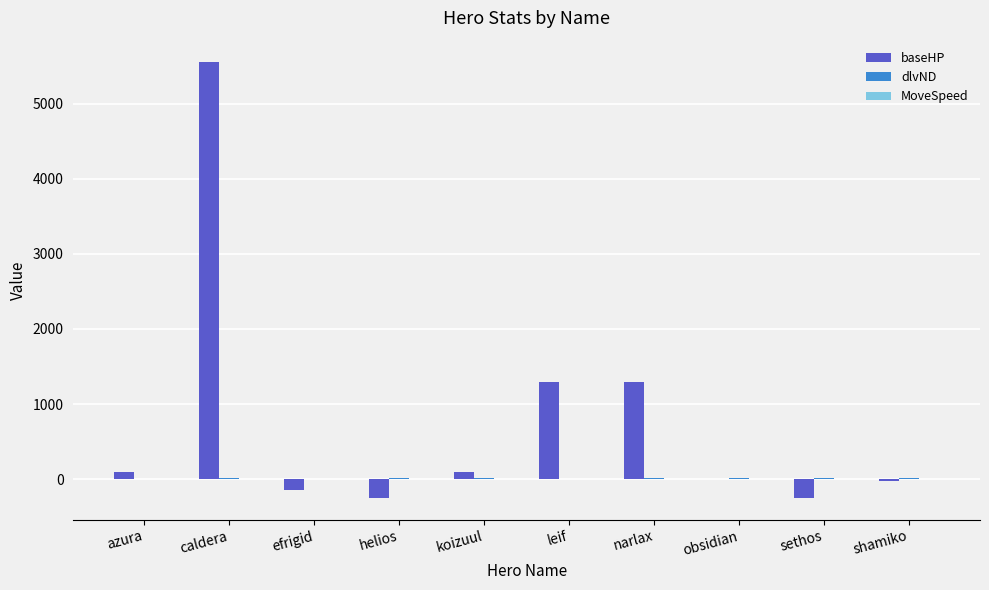

Which series has the largest total across all categories?

baseHP